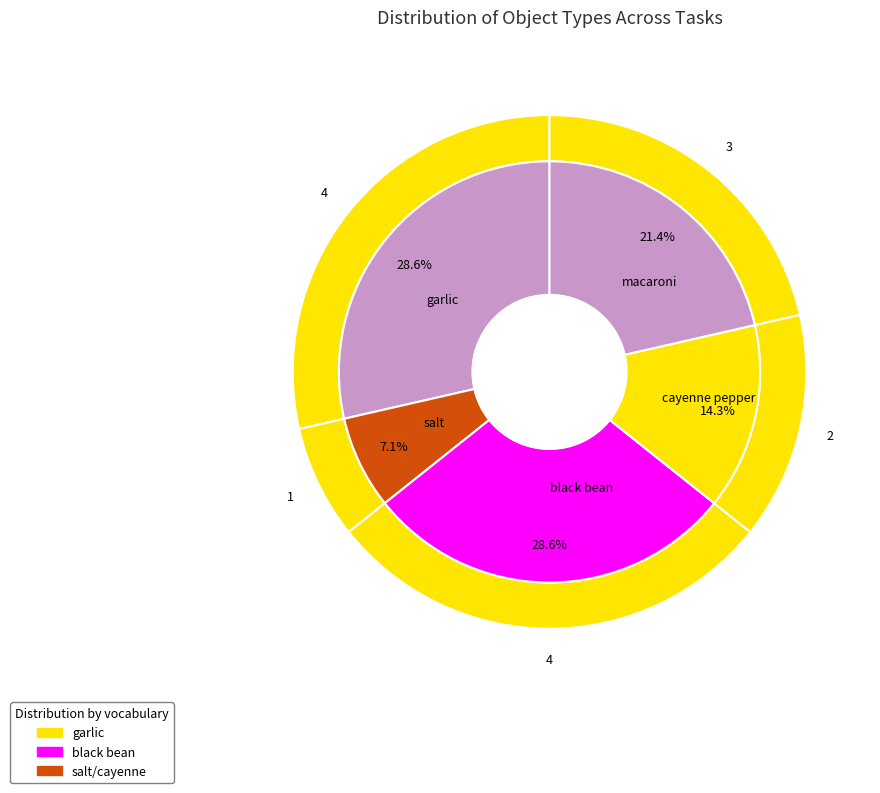

Is it true that salt is 7% of the pie?

True